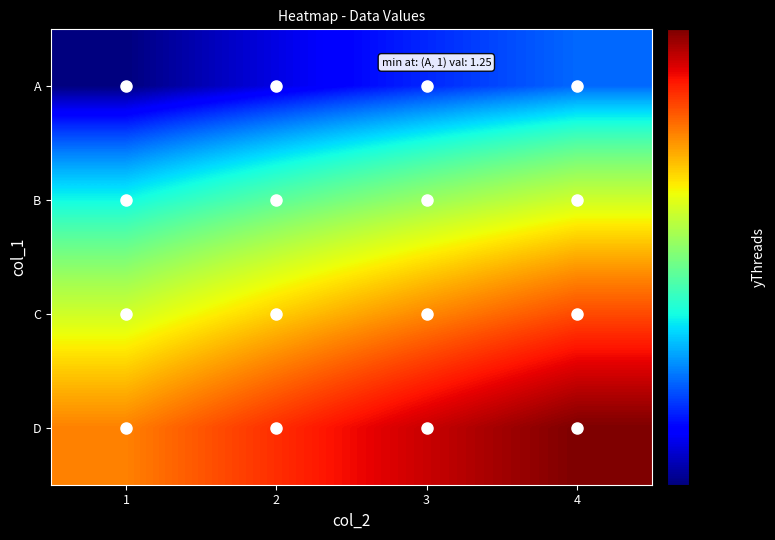

Reading left to right, transcribe all the data shown in this chart.

A: 1=1.2	2=1.5	3=1.8	4=2.0
B: 1=2.7	2=3.2	3=3.8	4=4.3
C: 1=4.3	2=5.2	3=6.0	4=6.9
D: 1=6.1	2=7.4	3=8.6	4=9.8